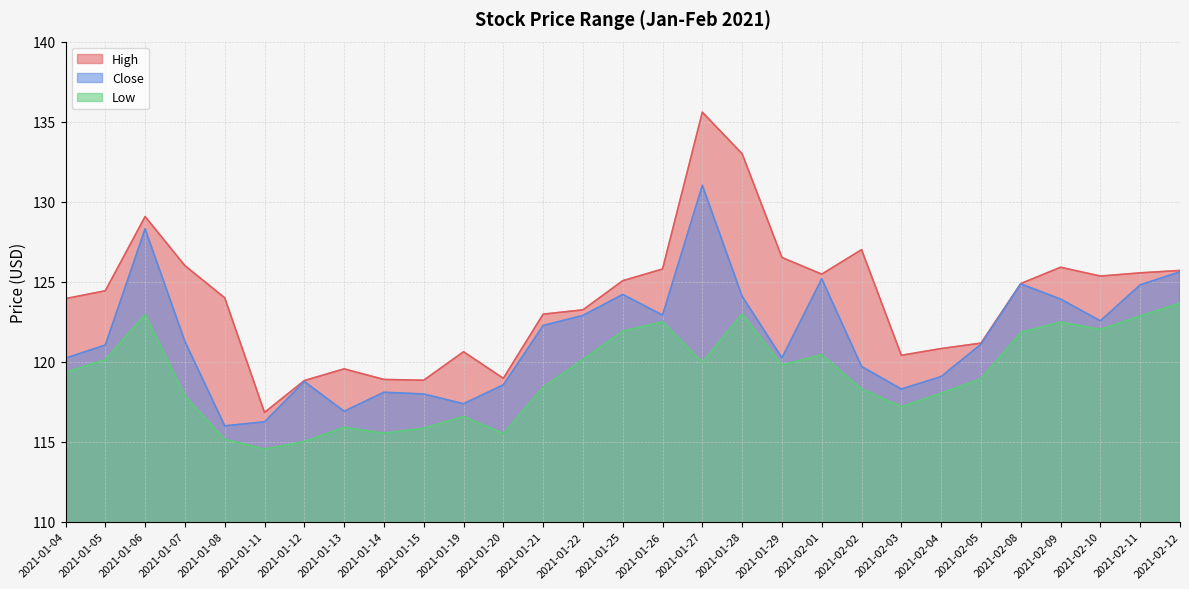

How many lines are shown in the chart?

3